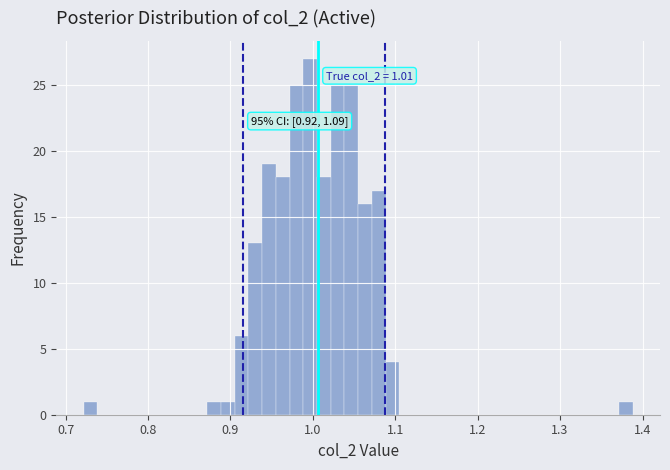

Around what value on the x-axis is the tallest bar? Give the approximate position of its centre, as read against the axis.

1.00